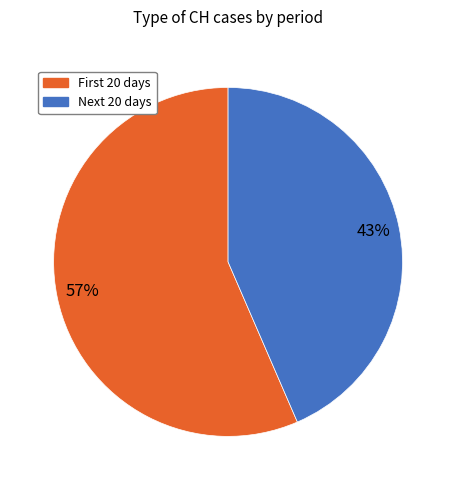

To the nearest percent, what is the average slice percentage?

50%